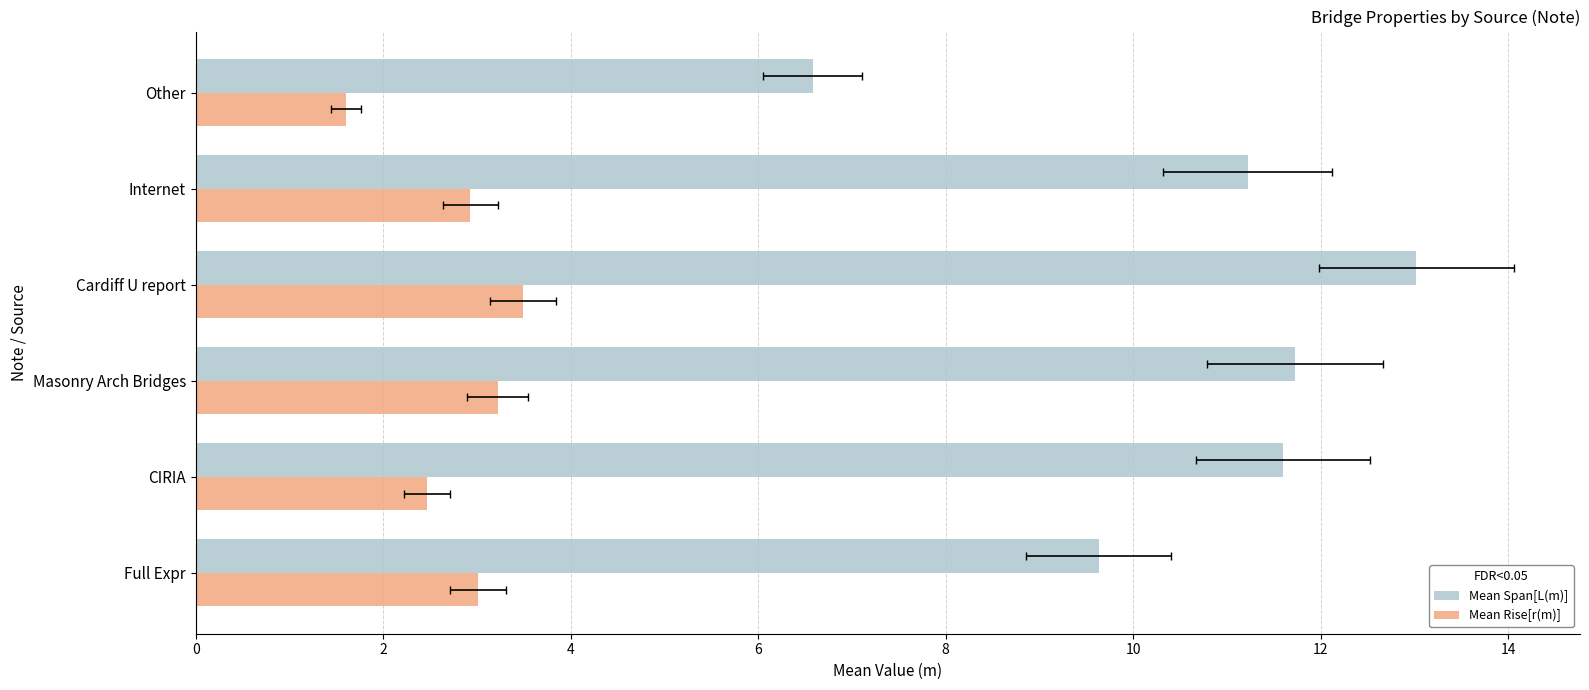

What is the value of the Mean Rise[r(m)] bar at the 5th from the left?

2.9